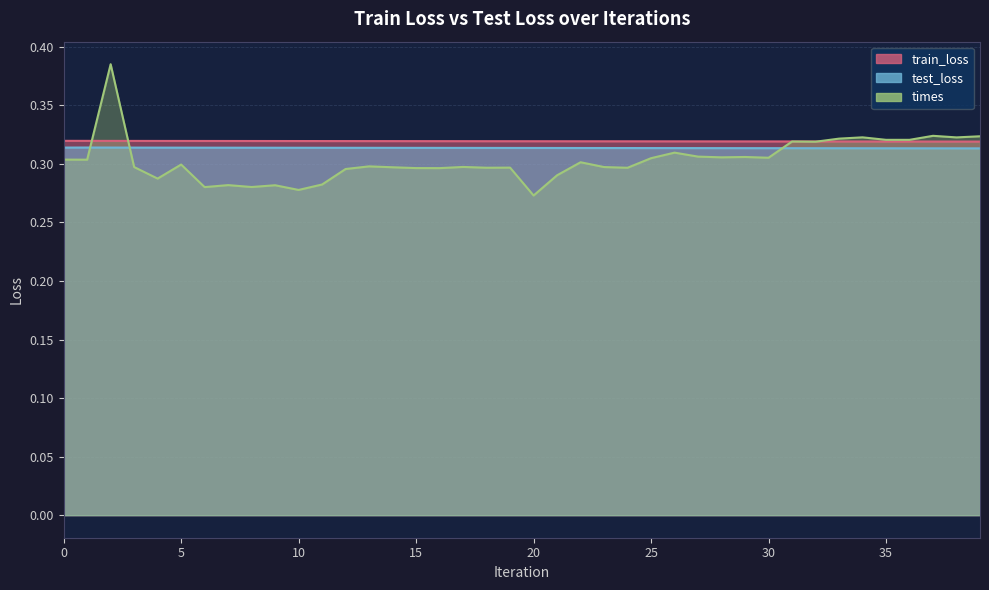

Reading left to right, extract all data points from this chart.

train_loss: 0=0.3	1=0.3	2=0.3	3=0.3	4=0.3	5=0.3	6=0.3	7=0.3	8=0.3	9=0.3	10=0.3	11=0.3	12=0.3	13=0.3	14=0.3	15=0.3	16=0.3	17=0.3	18=0.3	19=0.3	20=0.3	21=0.3	22=0.3	23=0.3	24=0.3	25=0.3	26=0.3	27=0.3	28=0.3	29=0.3	30=0.3	31=0.3	32=0.3	33=0.3	34=0.3	35=0.3	36=0.3	37=0.3	38=0.3	39=0.3
test_loss: 0=0.3	1=0.3	2=0.3	3=0.3	4=0.3	5=0.3	6=0.3	7=0.3	8=0.3	9=0.3	10=0.3	11=0.3	12=0.3	13=0.3	14=0.3	15=0.3	16=0.3	17=0.3	18=0.3	19=0.3	20=0.3	21=0.3	22=0.3	23=0.3	24=0.3	25=0.3	26=0.3	27=0.3	28=0.3	29=0.3	30=0.3	31=0.3	32=0.3	33=0.3	34=0.3	35=0.3	36=0.3	37=0.3	38=0.3	39=0.3